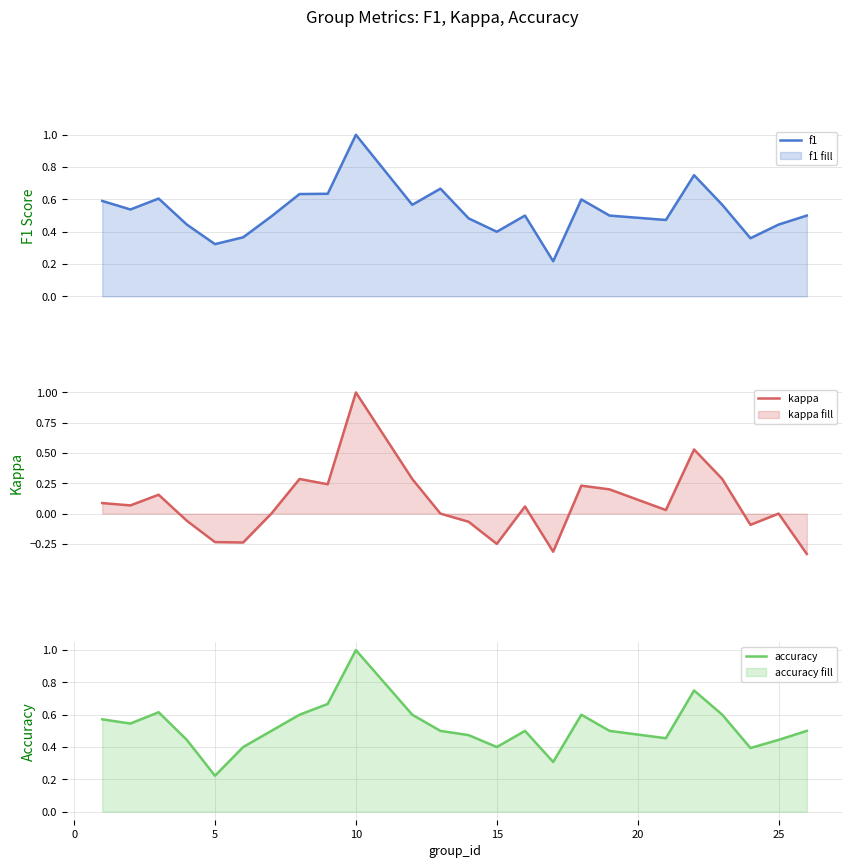

Rank the series at 10 from highest to lowest value.

f1, accuracy, kappa